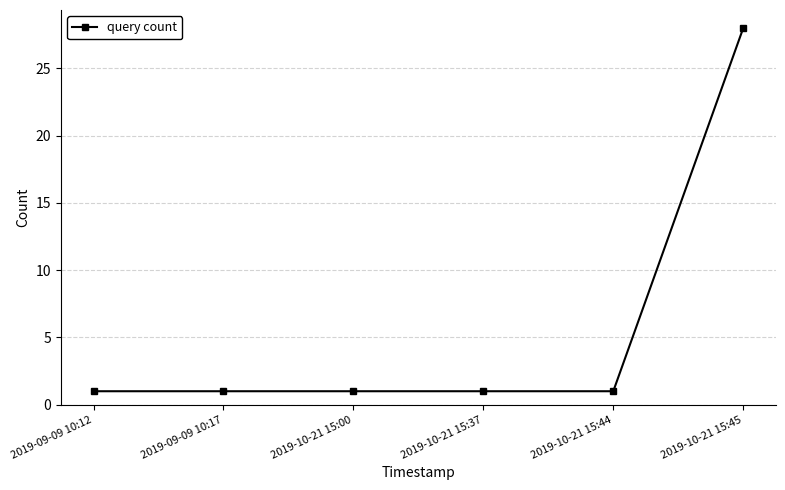

What is the sum of all values?

33